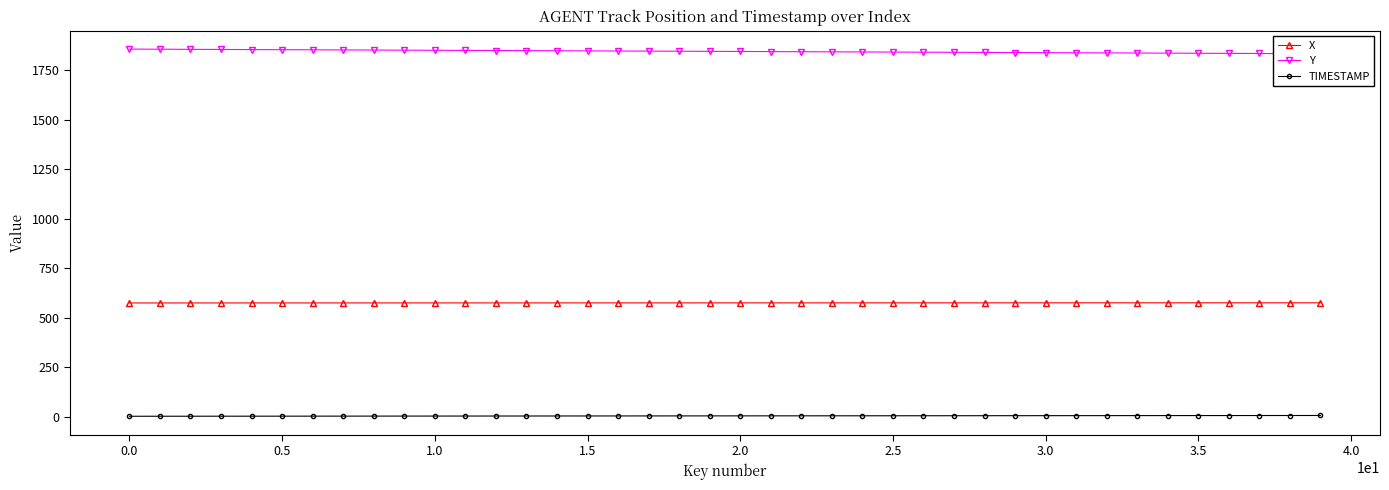

True or false: TIMESTAMP and Y cross at least once.

False